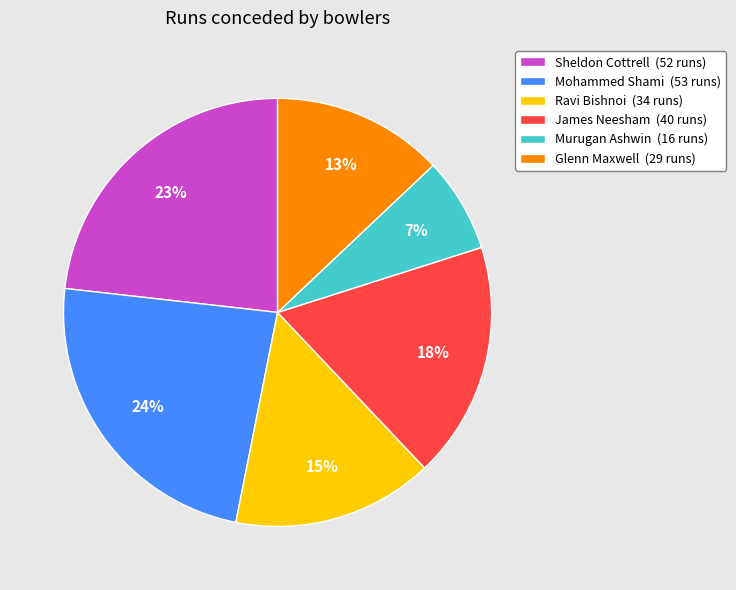

Combined, do Glenn Maxwell (29 runs) and Mohammed Shami (53 runs) account for over 50%?

No